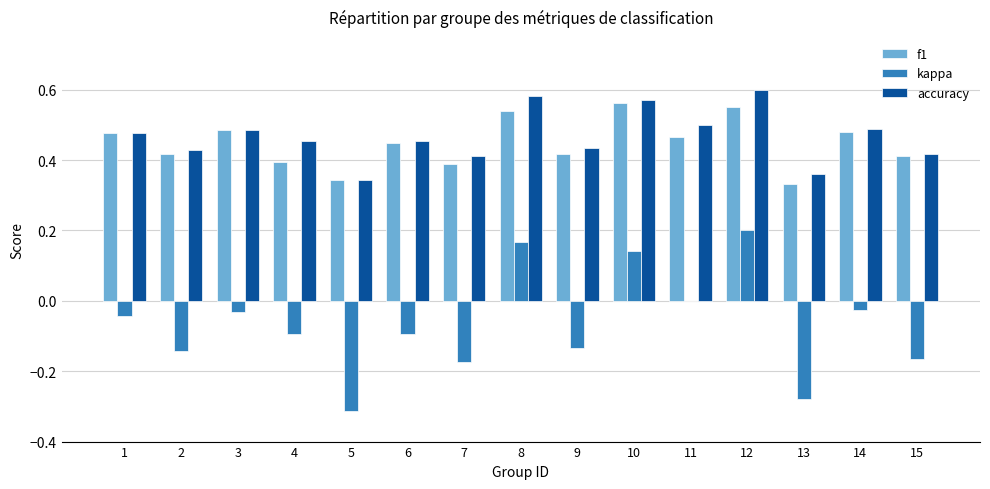

True or false: kappa has a value of -0.0 at 3.

True